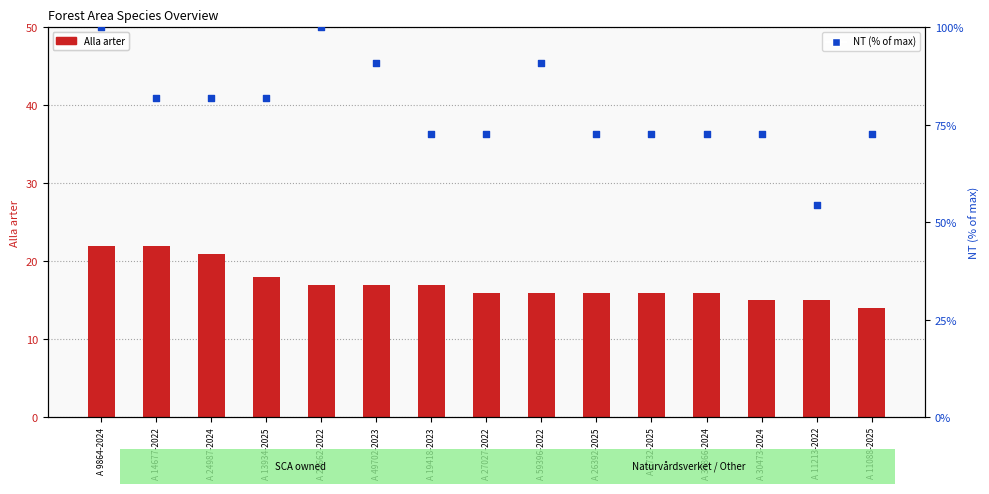

Which series has the largest total across all categories?

NT (% of max)